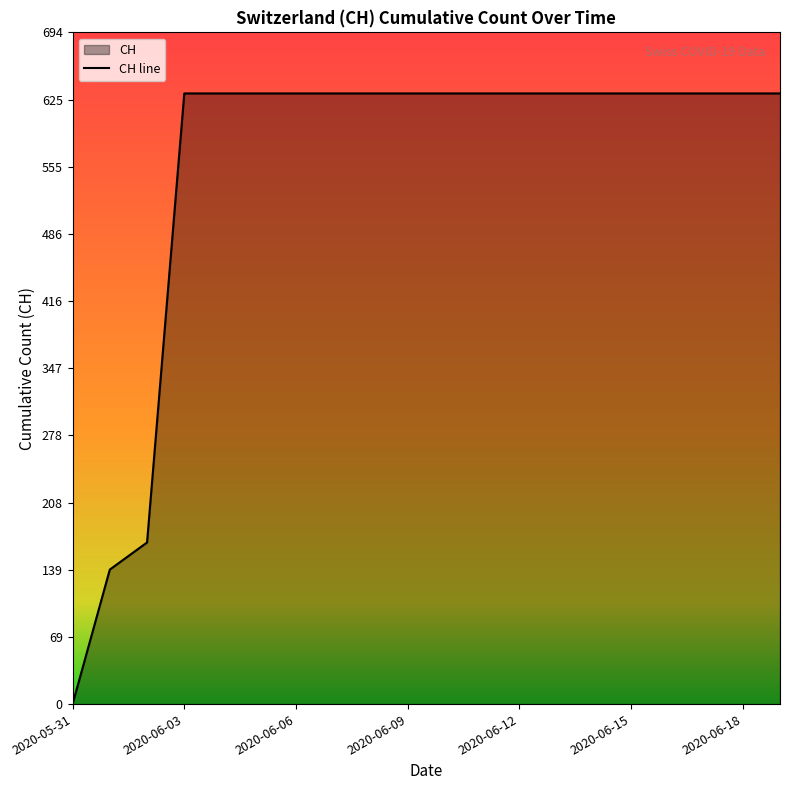

What is the label of the 20th point from the left?

2020-06-19